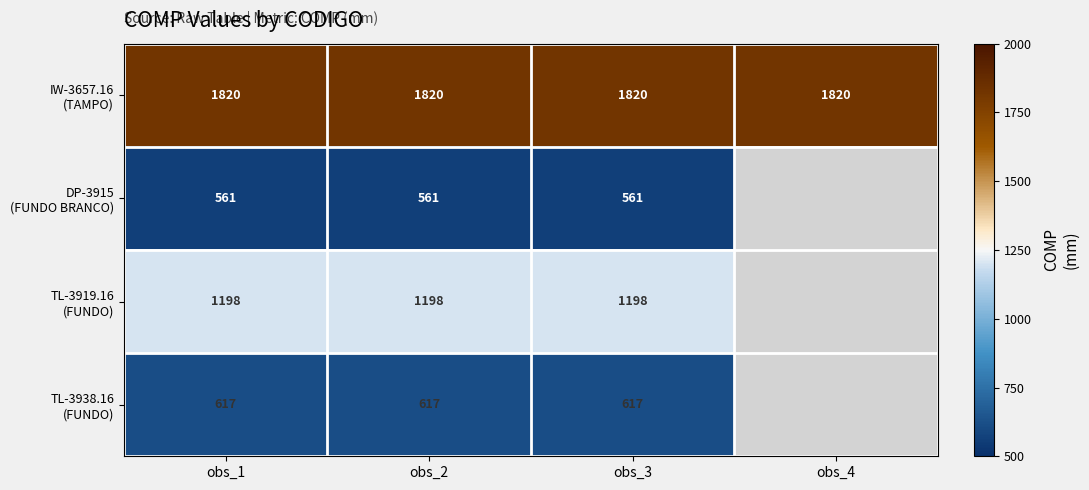

What is the total value across all series at obs_1?

4196